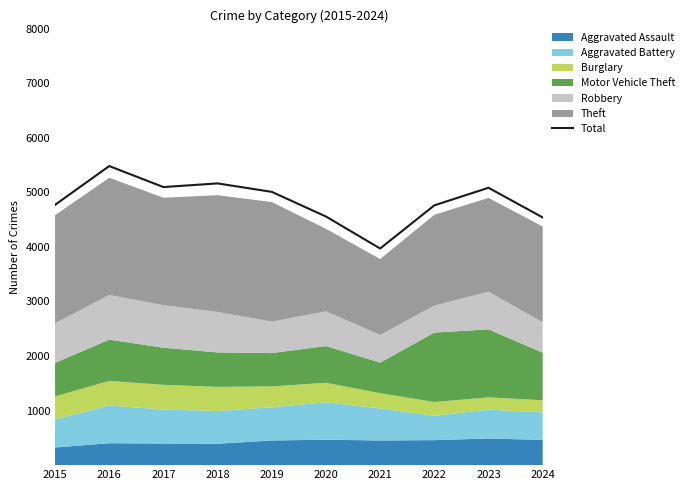

Does the chart display data point markers on the line(s)?

No